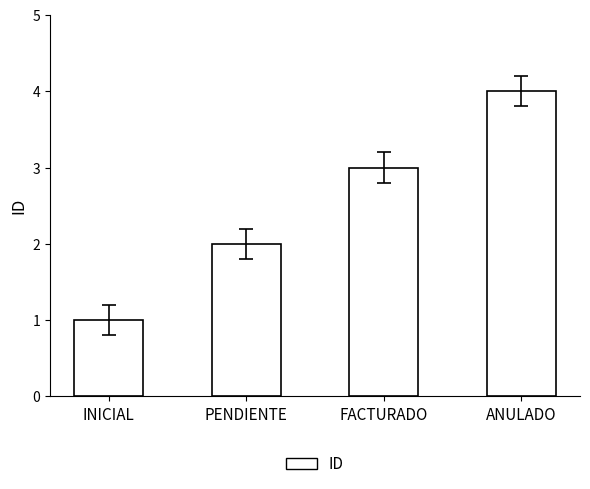

List the labels in order of value, largest first.

ANULADO, FACTURADO, PENDIENTE, INICIAL